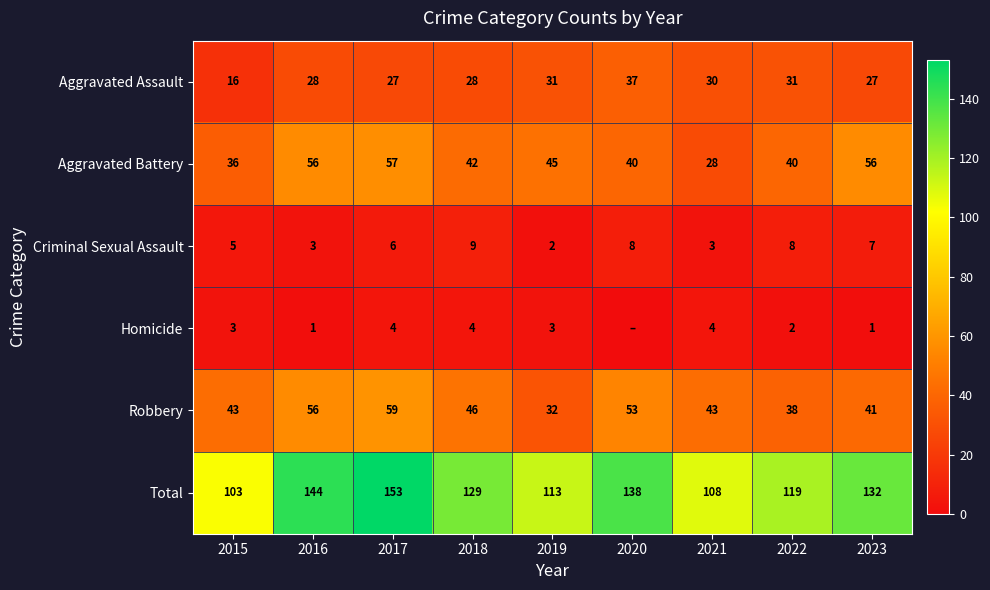

What is the difference between the second highest and minimum values in the Criminal Sexual Assault series?

6